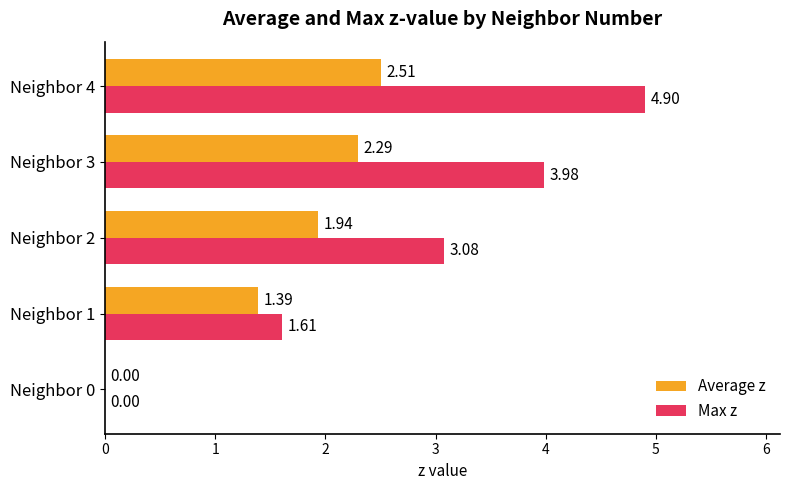

Which series has the largest total across all categories?

Max z